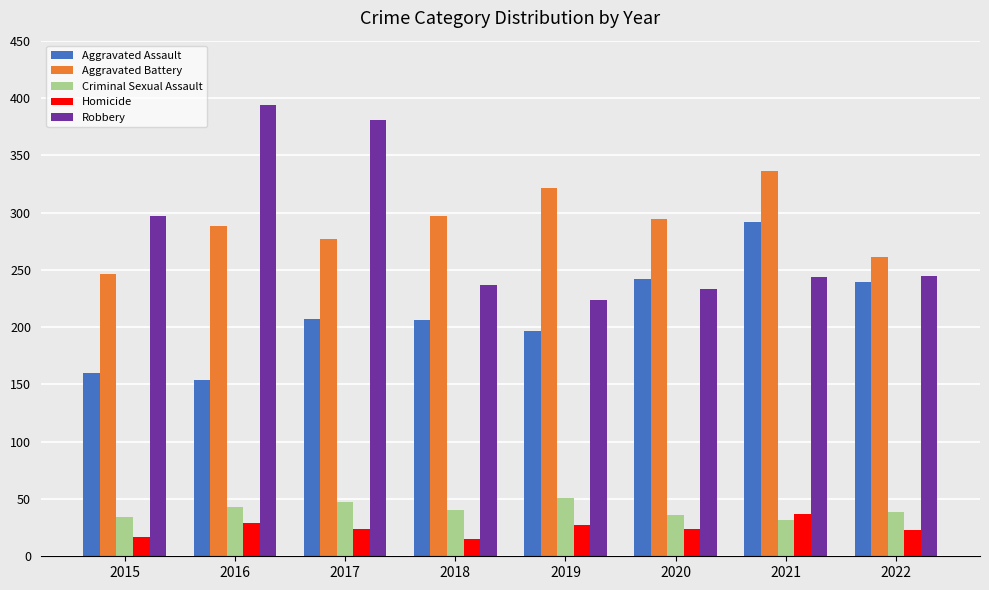

What is the difference between the maximum and second lowest values in the Aggravated Assault series?

132